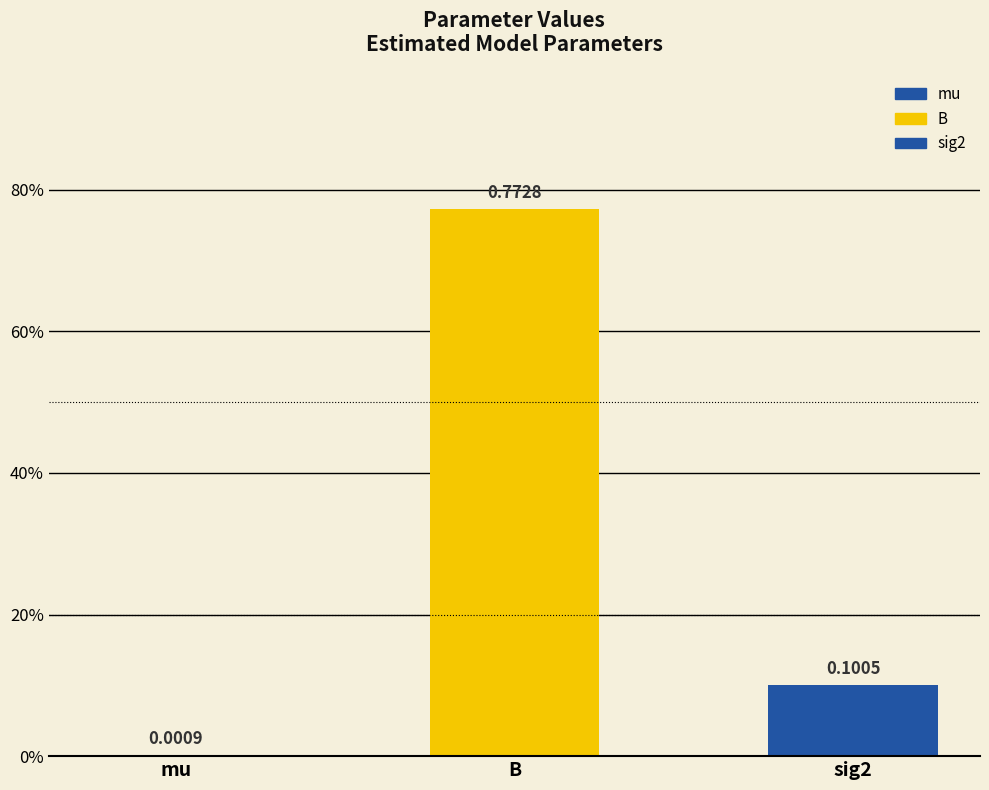

What value does the data have at B?

0.8